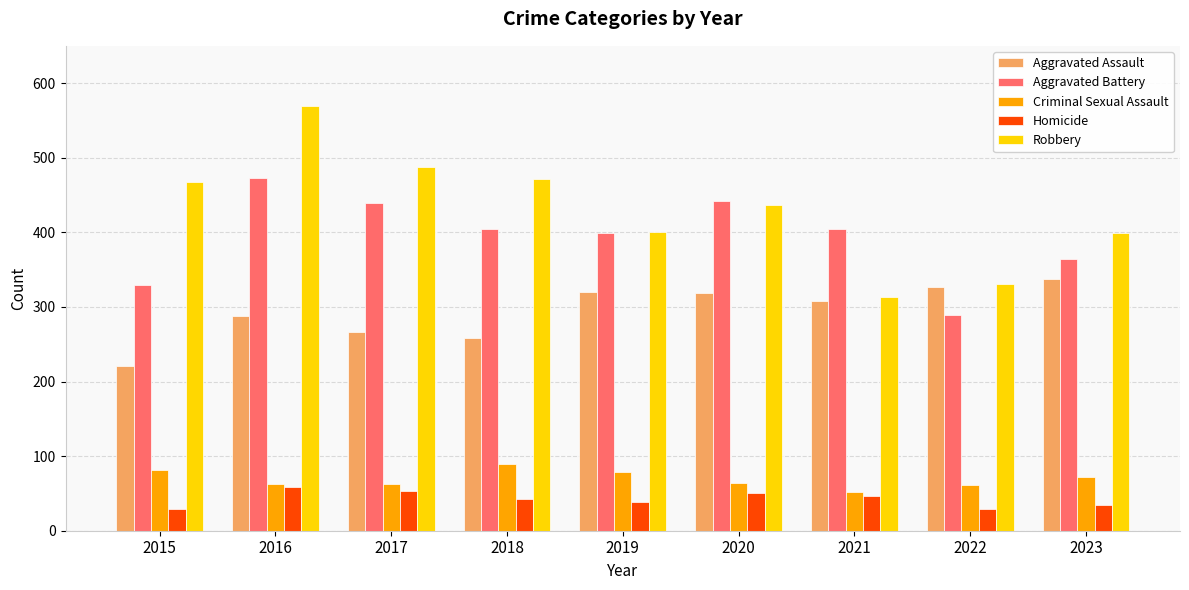

At how many categories does at least one series exceed 57?

9